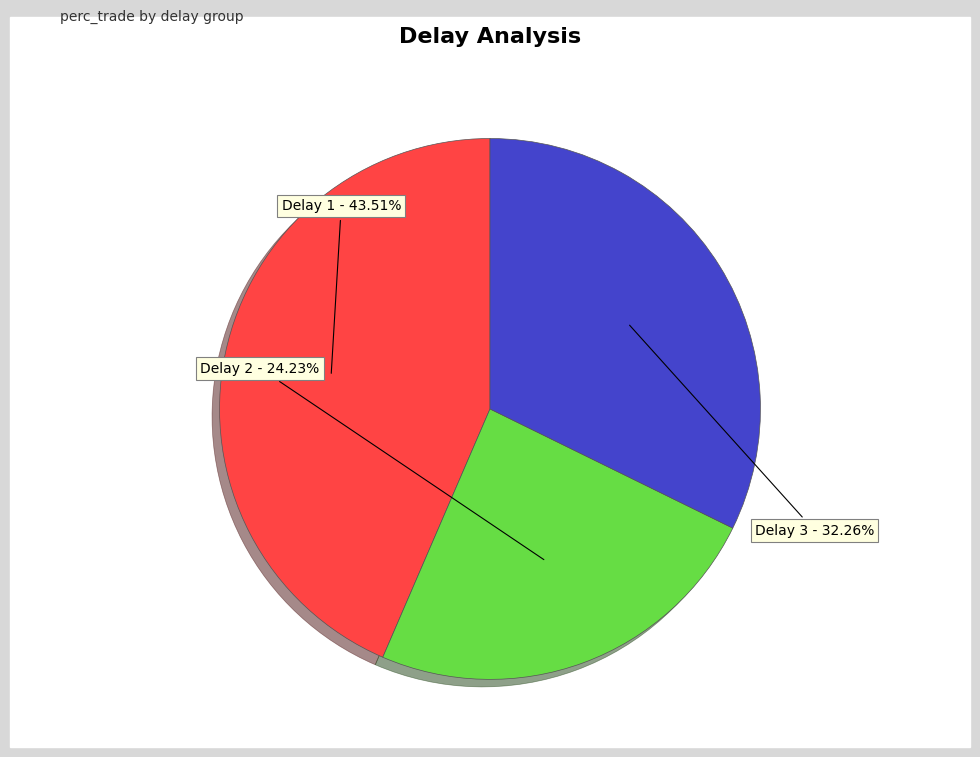

Does Delay 3 represent more than half of the total?

No